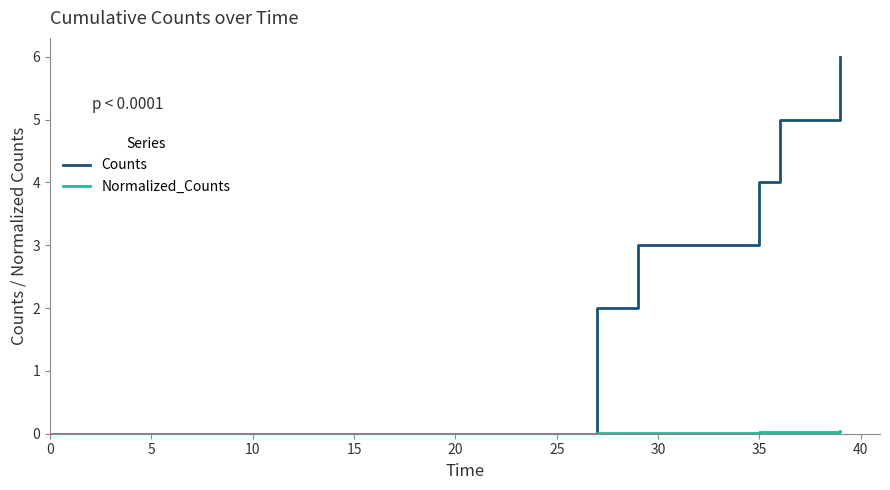

Which series has the largest total across all categories?

Counts